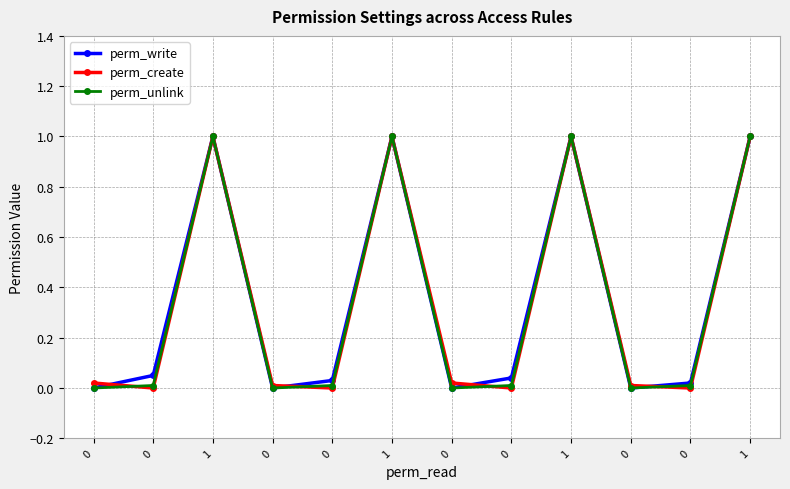

What is the difference between the maximum and second lowest values in the perm_write series?

1.0